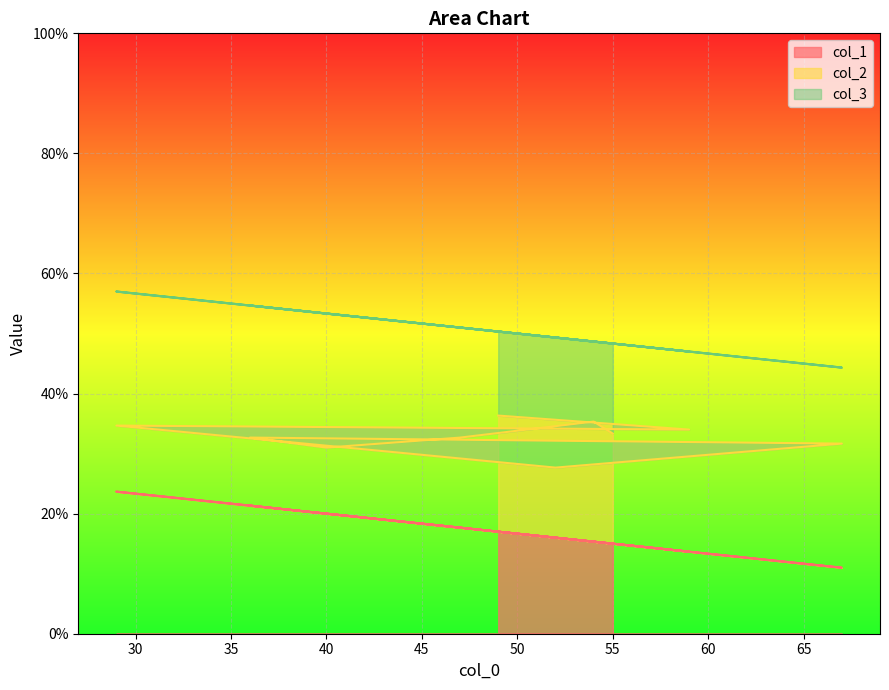

How many lines are shown in the chart?

3